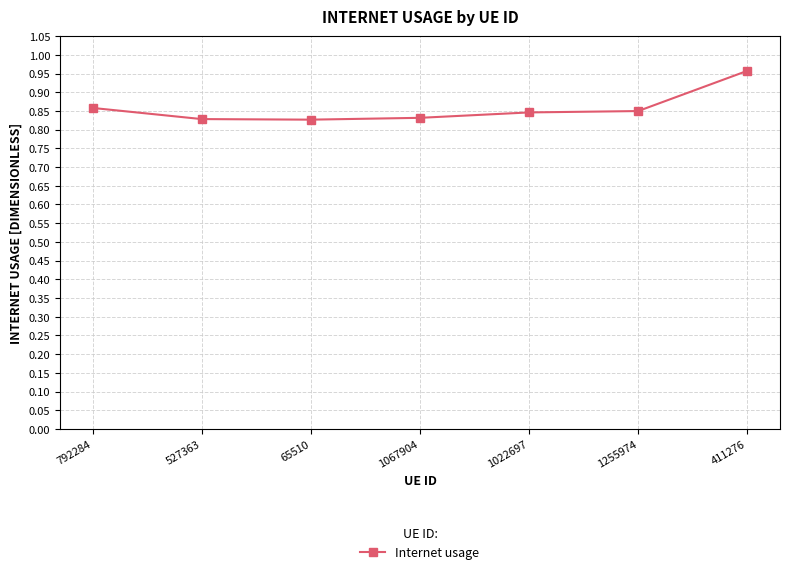

What position from the left is 1022697?

5